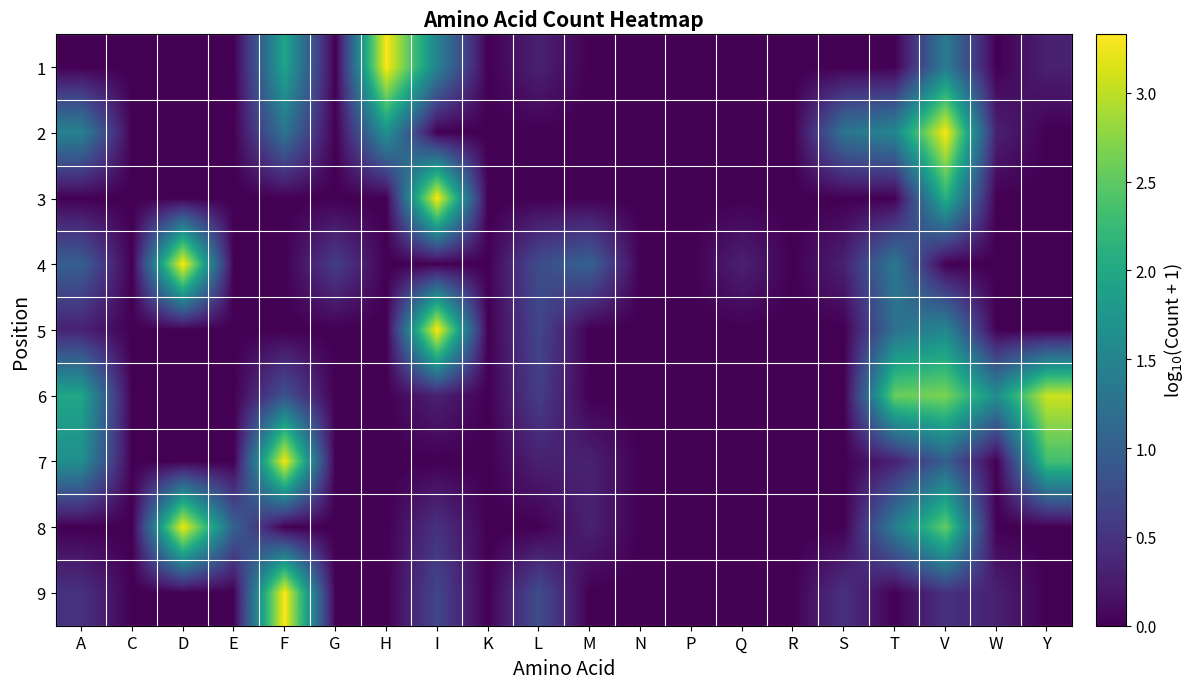

Reading left to right, what are all the values shown in this chart?

1: A=0.0	C=0.0	D=0.0	E=0.0	F=1.9	G=0.0	H=3.3	I=1.5	K=0.0	L=0.3	M=0.0	N=0.0	P=0.0	Q=0.0	R=0.0	S=0.0	T=0.0	V=1.4	W=0.0	Y=0.3
2: A=1.5	C=0.0	D=0.0	E=0.0	F=1.3	G=0.0	H=1.7	I=0.0	K=0.0	L=0.0	M=0.0	N=0.0	P=0.0	Q=0.0	R=0.0	S=1.3	T=1.5	V=3.3	W=0.3	Y=0.0
3: A=0.0	C=0.0	D=0.0	E=0.0	F=0.0	G=0.0	H=0.0	I=3.3	K=0.0	L=0.0	M=0.0	N=0.0	P=0.0	Q=0.0	R=0.0	S=0.0	T=0.0	V=2.1	W=0.0	Y=0.0
4: A=1.0	C=0.0	D=3.3	E=0.0	F=0.0	G=0.6	H=0.0	I=0.0	K=0.0	L=0.8	M=1.0	N=0.0	P=0.0	Q=0.3	R=0.0	S=0.3	T=1.3	V=0.0	W=0.0	Y=0.0
5: A=0.3	C=0.0	D=0.0	E=0.0	F=0.0	G=0.0	H=0.0	I=3.3	K=0.0	L=0.7	M=0.0	N=0.0	P=0.0	Q=0.0	R=0.0	S=0.0	T=1.2	V=1.5	W=0.0	Y=0.0
6: A=2.0	C=0.0	D=0.0	E=0.0	F=0.8	G=0.0	H=0.0	I=0.3	K=0.0	L=0.6	M=0.0	N=0.0	P=0.0	Q=0.0	R=0.0	S=0.0	T=2.6	V=2.7	W=1.6	Y=3.1
7: A=1.7	C=0.0	D=0.0	E=0.0	F=3.3	G=0.0	H=0.0	I=0.0	K=0.0	L=0.3	M=0.3	N=0.0	P=0.0	Q=0.0	R=0.0	S=0.0	T=0.3	V=1.0	W=0.0	Y=2.3
8: A=0.0	C=0.0	D=3.2	E=1.0	F=0.0	G=0.0	H=0.0	I=0.5	K=0.0	L=0.0	M=0.3	N=0.0	P=0.0	Q=0.0	R=0.0	S=0.0	T=1.4	V=2.5	W=0.0	Y=0.0
9: A=0.5	C=0.0	D=0.0	E=0.0	F=3.3	G=0.0	H=0.0	I=0.7	K=0.0	L=0.8	M=0.0	N=0.0	P=0.0	Q=0.0	R=0.0	S=0.5	T=0.0	V=0.5	W=0.3	Y=0.0